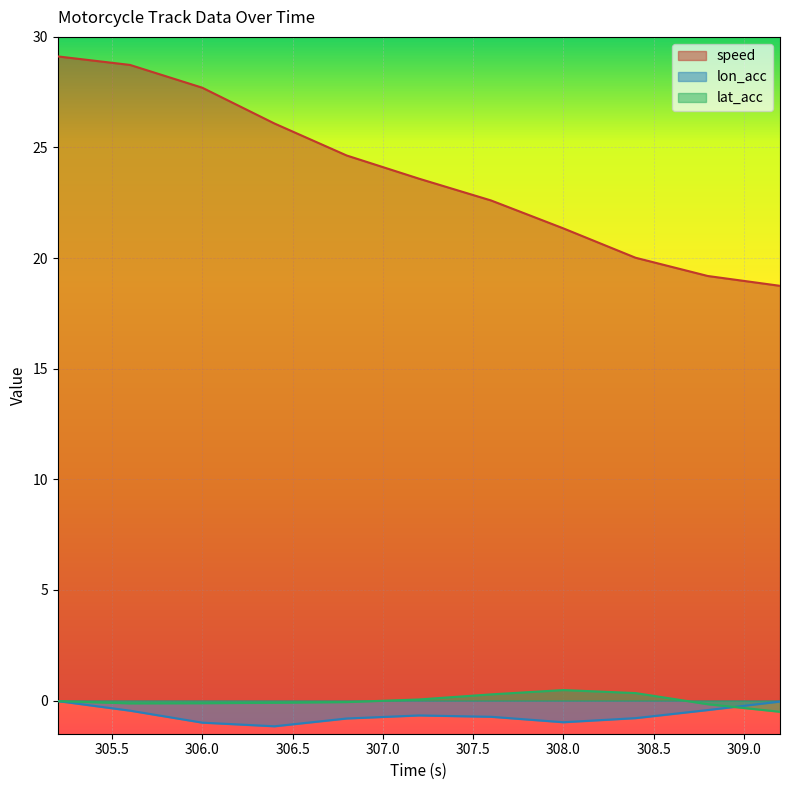

What is the label of the 1st point from the left?

305.2